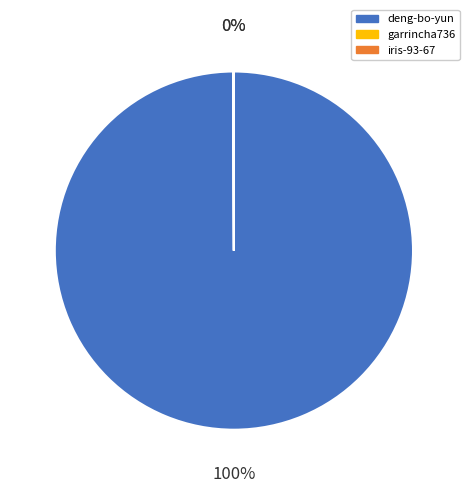

What percentage is the deng-bo-yun slice, to the nearest percent?

100%